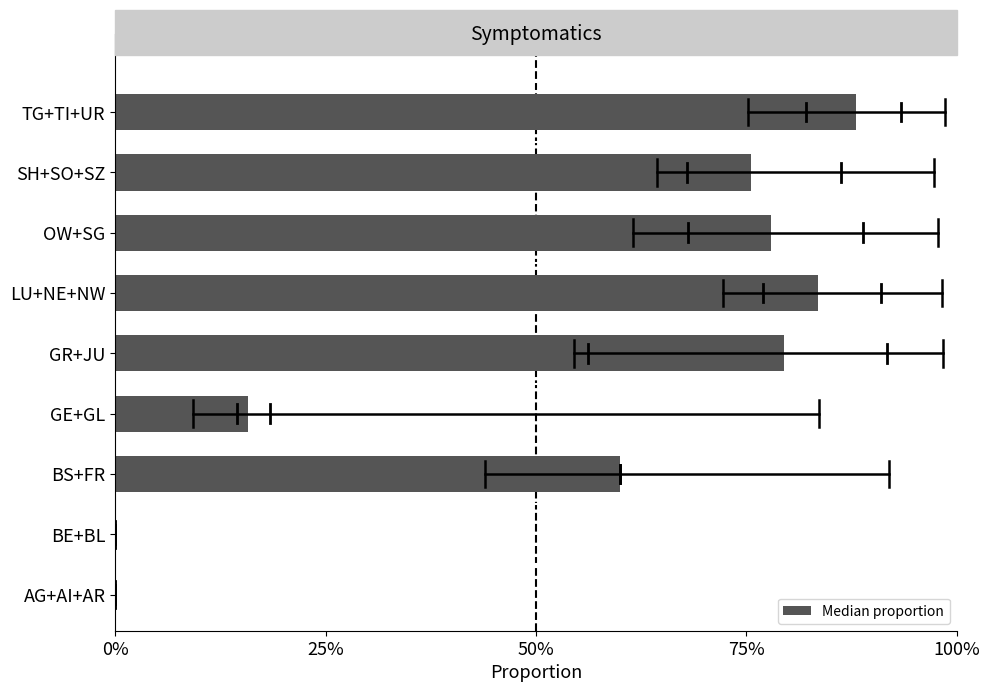

Reading bottom to top, what are all the values shown in this chart?

AG+AI+AR=0.0	BE+BL=0.0	BS+FR=60.0	GE+GL=15.8	GR+JU=79.5	LU+NE+NW=83.5	OW+SG=78.0	SH+SO+SZ=75.6	TG+TI+UR=88.1